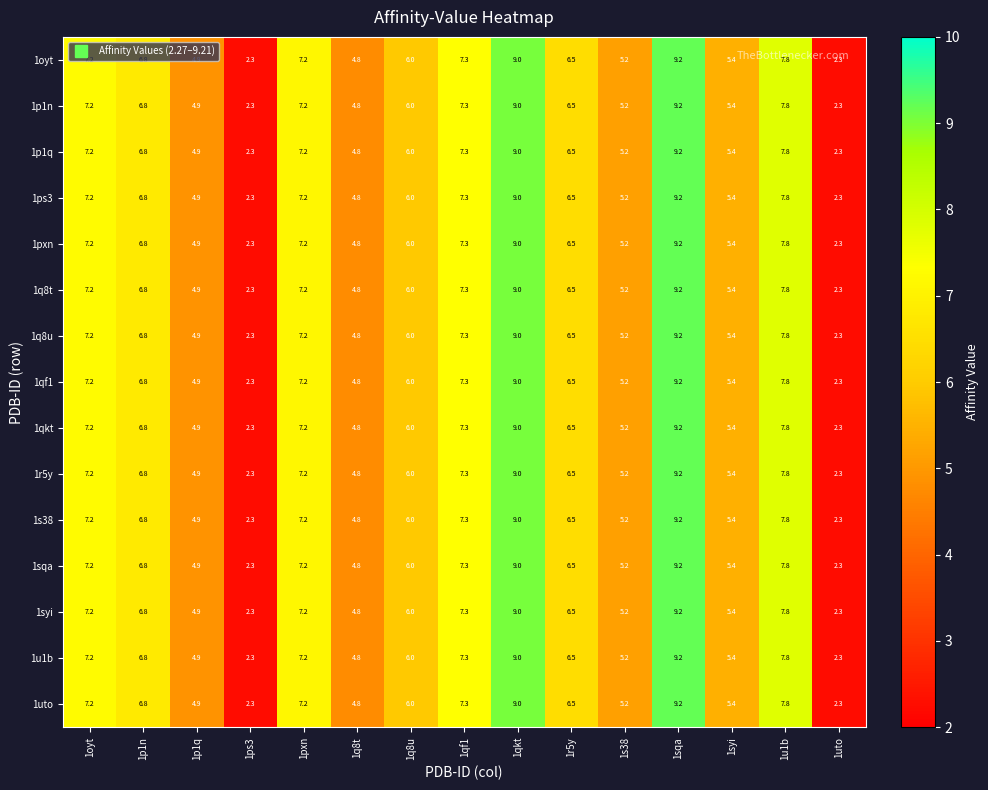

True or false: 1q8t has a value of 7.2 at 1oyt.

True